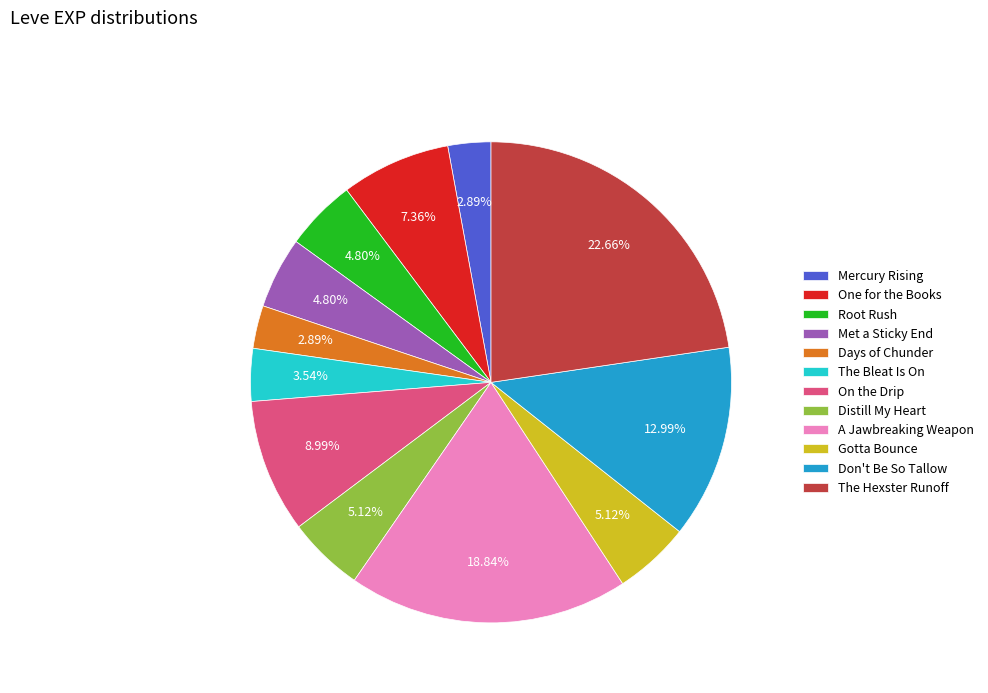

To the nearest percent, what is the difference between the largest and smallest slice percentages?

20%